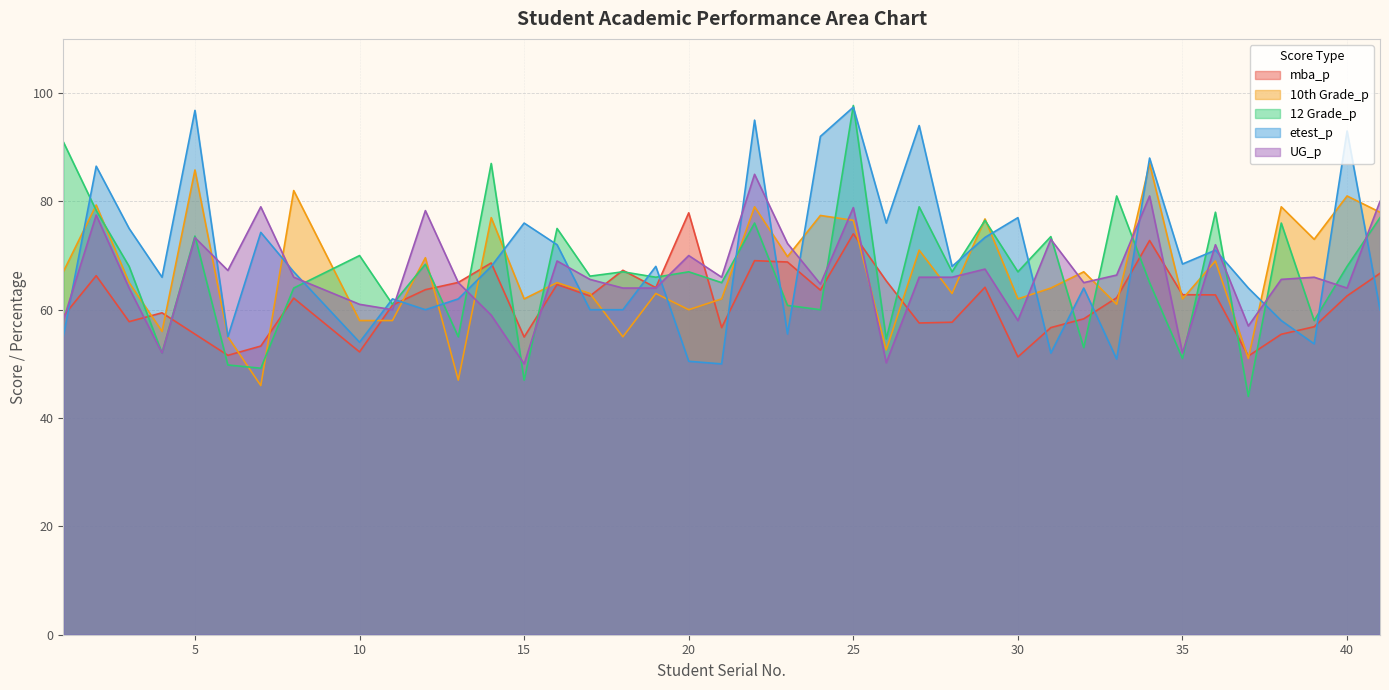

Where is the first local maximum for 10th Grade_p?

2